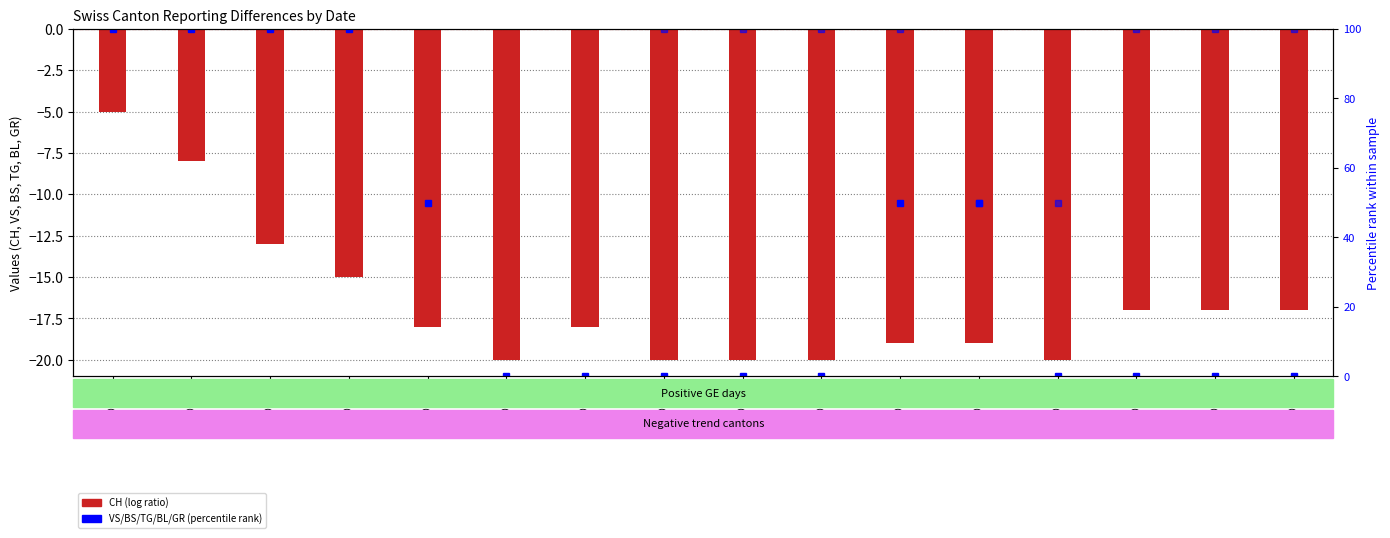

Which series changed the most between 2020-06-22 and 2020-07-09?

CH (log ratio style)